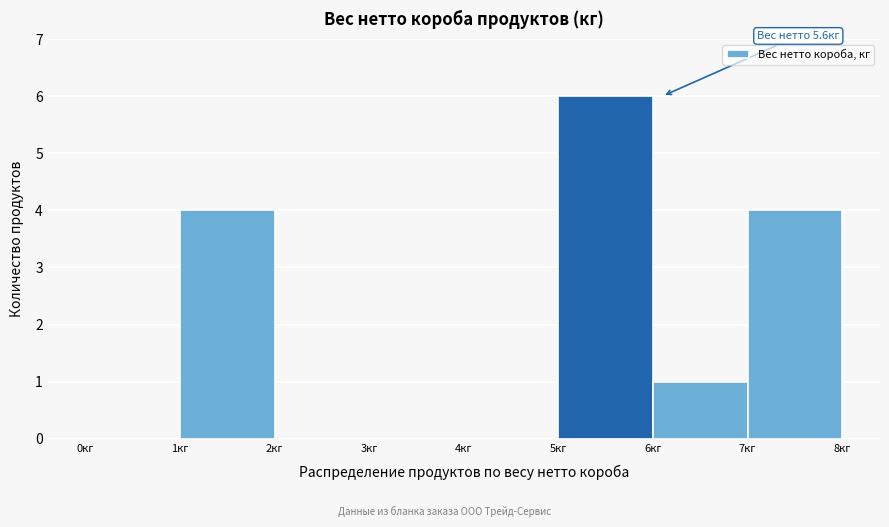

Over which range of the x-axis is the bar tallest?

5 to 6